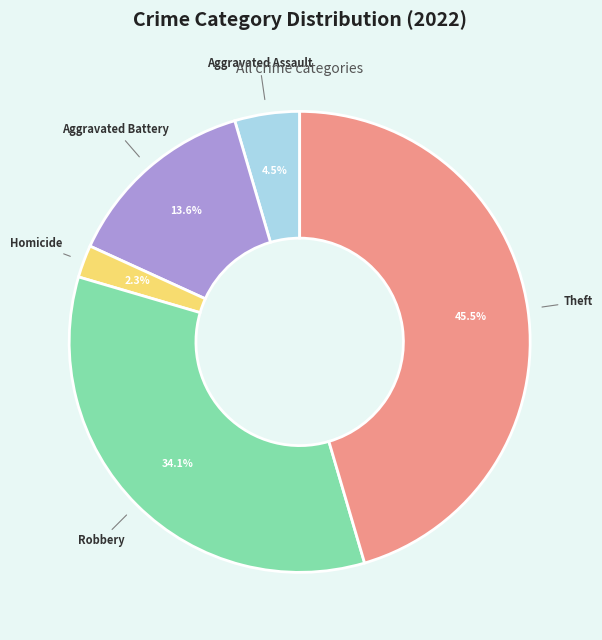

Is there a majority slice in this chart?

No